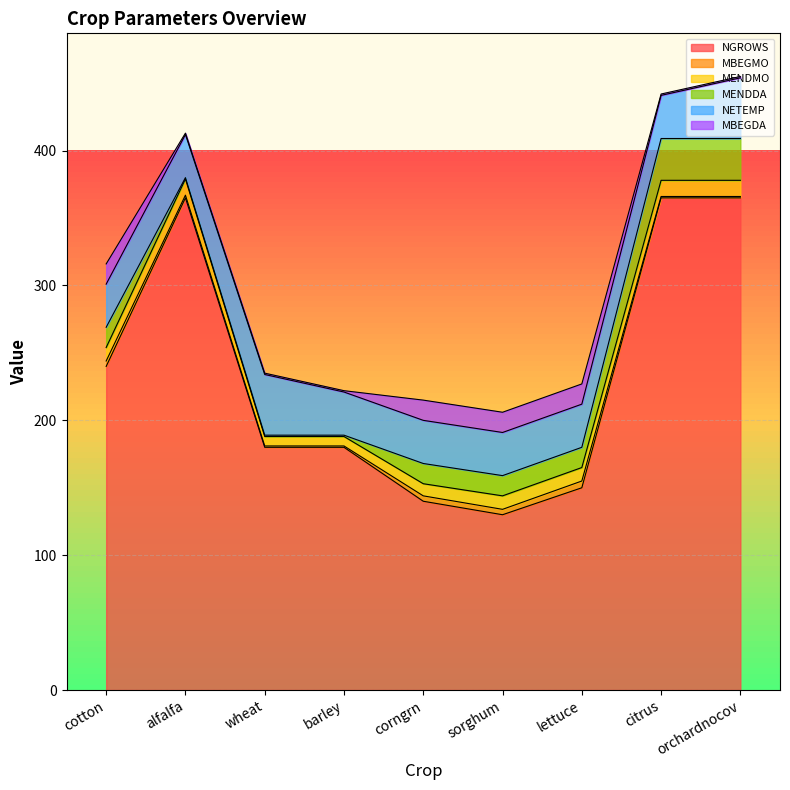

The value of MENDMO at wheat is 3. True or false?

False